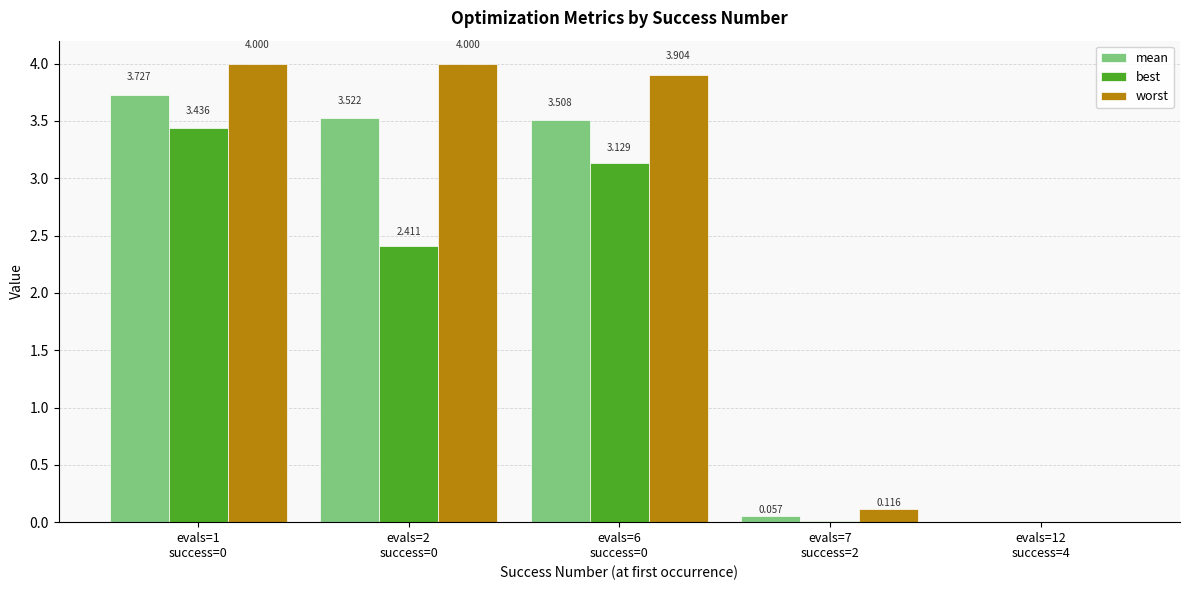

What is the label of the 4th bar from the left?

evals=7
success=2